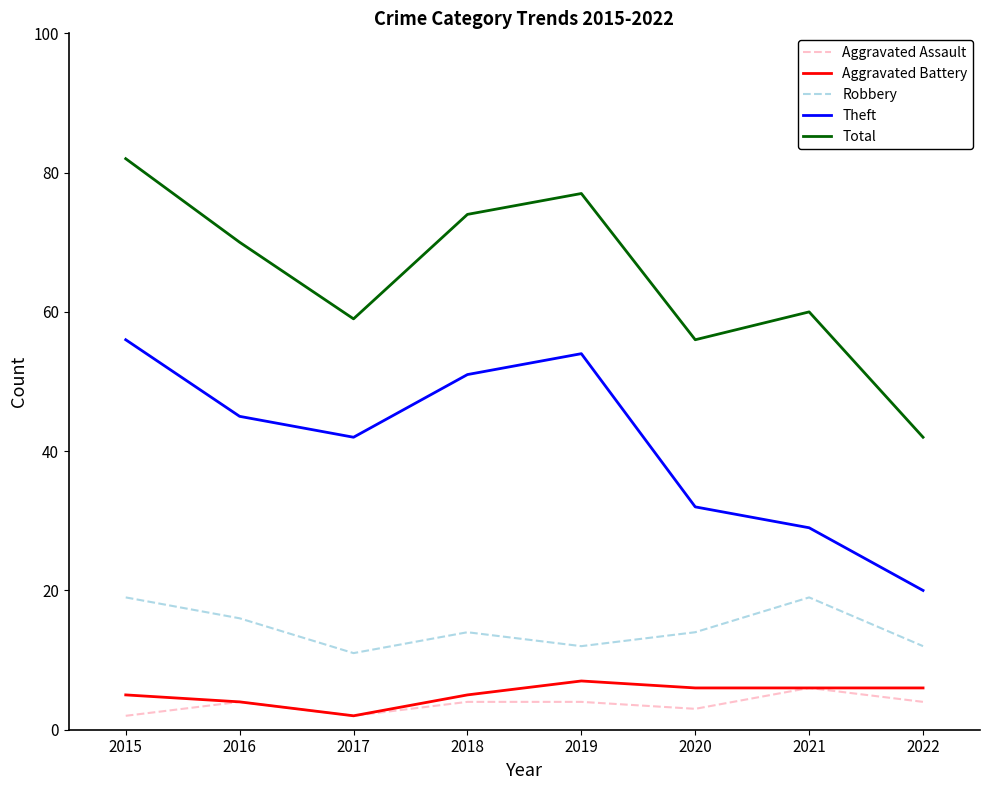

What is the maximum value for Aggravated Battery?

7